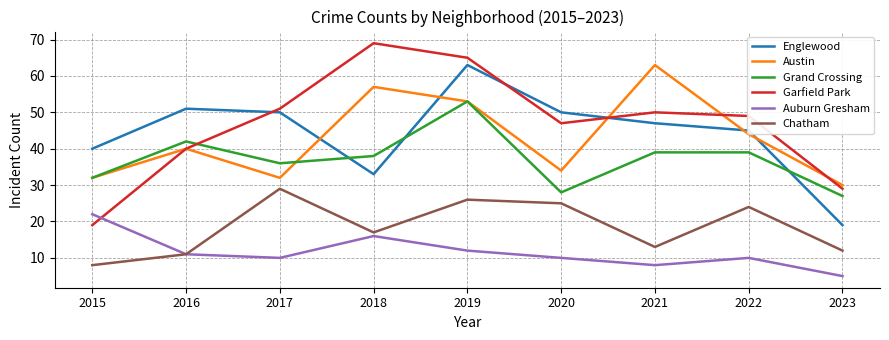

Reading left to right, list all the values displayed in this chart.

Englewood: 40	51	50	33	63	50	47	45	19
Austin: 32	40	32	57	53	34	63	44	30
Grand Crossing: 32	42	36	38	53	28	39	39	27
Garfield Park: 19	40	51	69	65	47	50	49	29
Auburn Gresham: 22	11	10	16	12	10	8	10	5
Chatham: 8	11	29	17	26	25	13	24	12